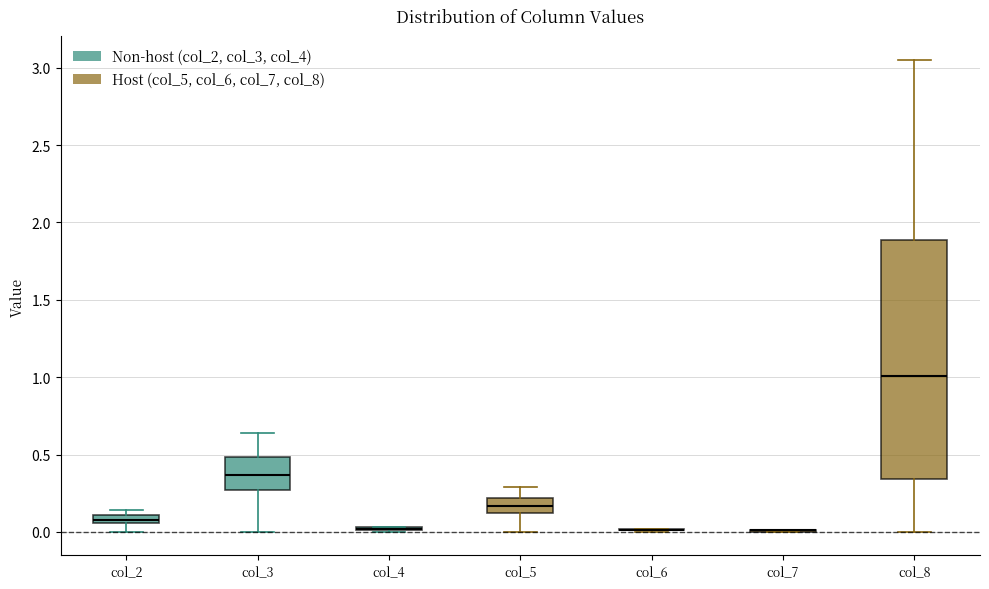

Comparing the boxes themselves (not the whiskers), which one is the tallest?

col_8